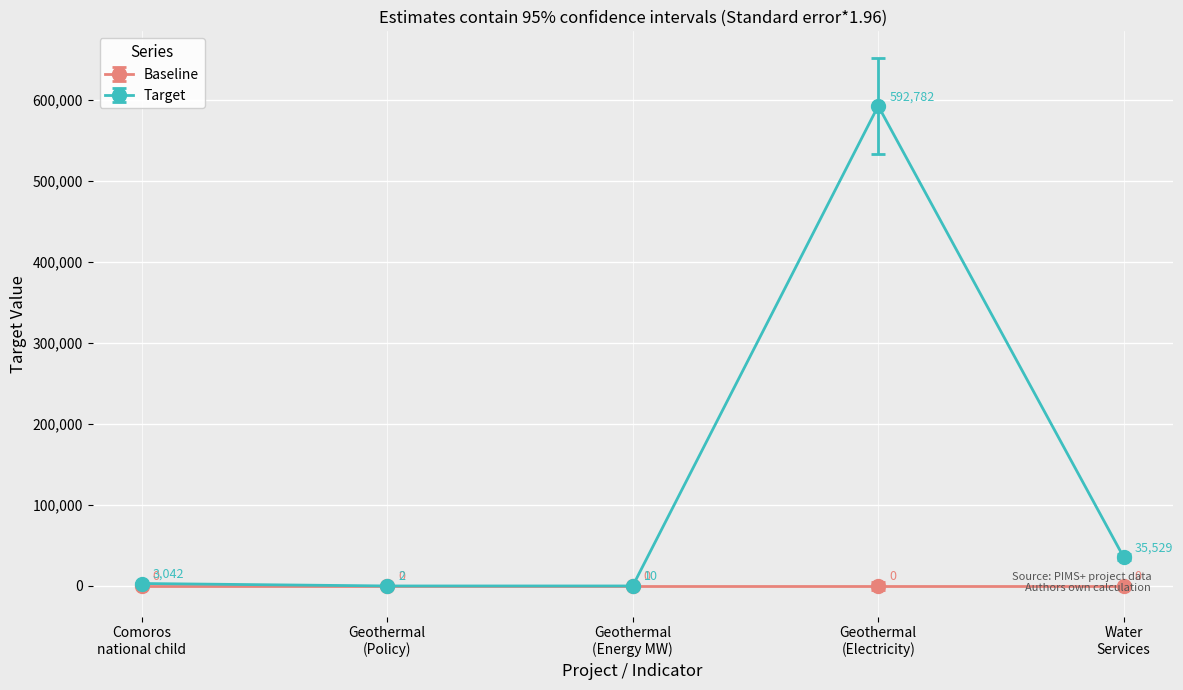

What is the value of the Target point at the 1st from the left?

3042